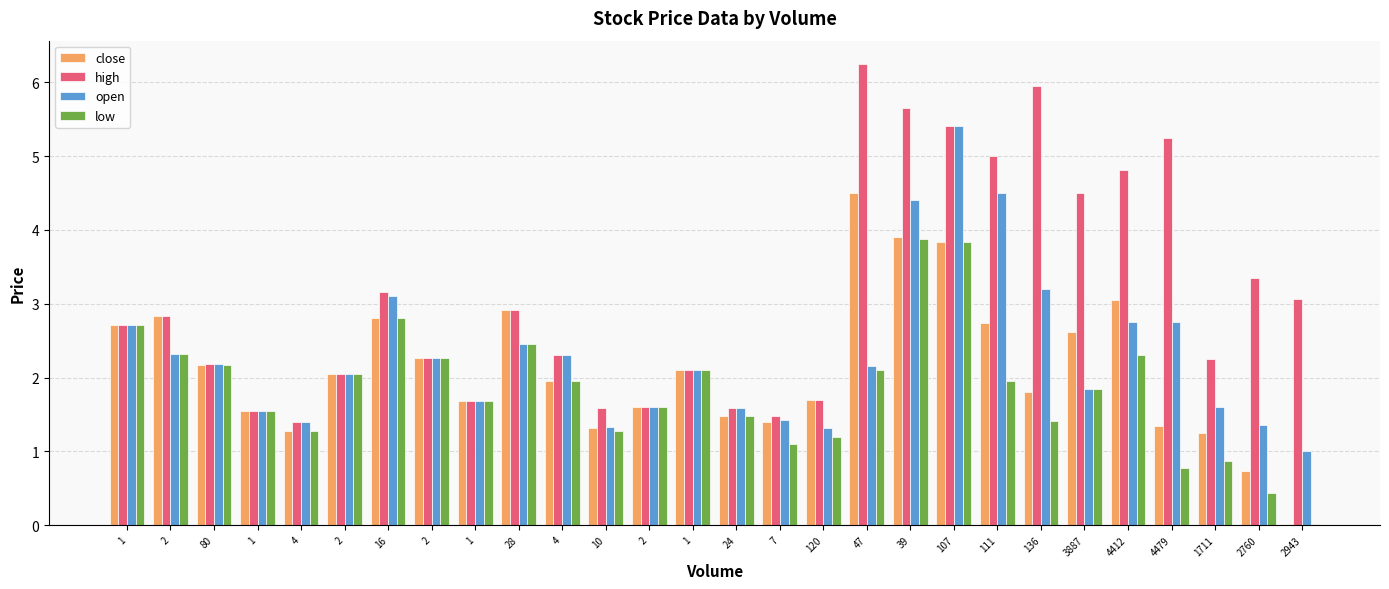

What are all the series names shown in the legend?

close, high, open, low